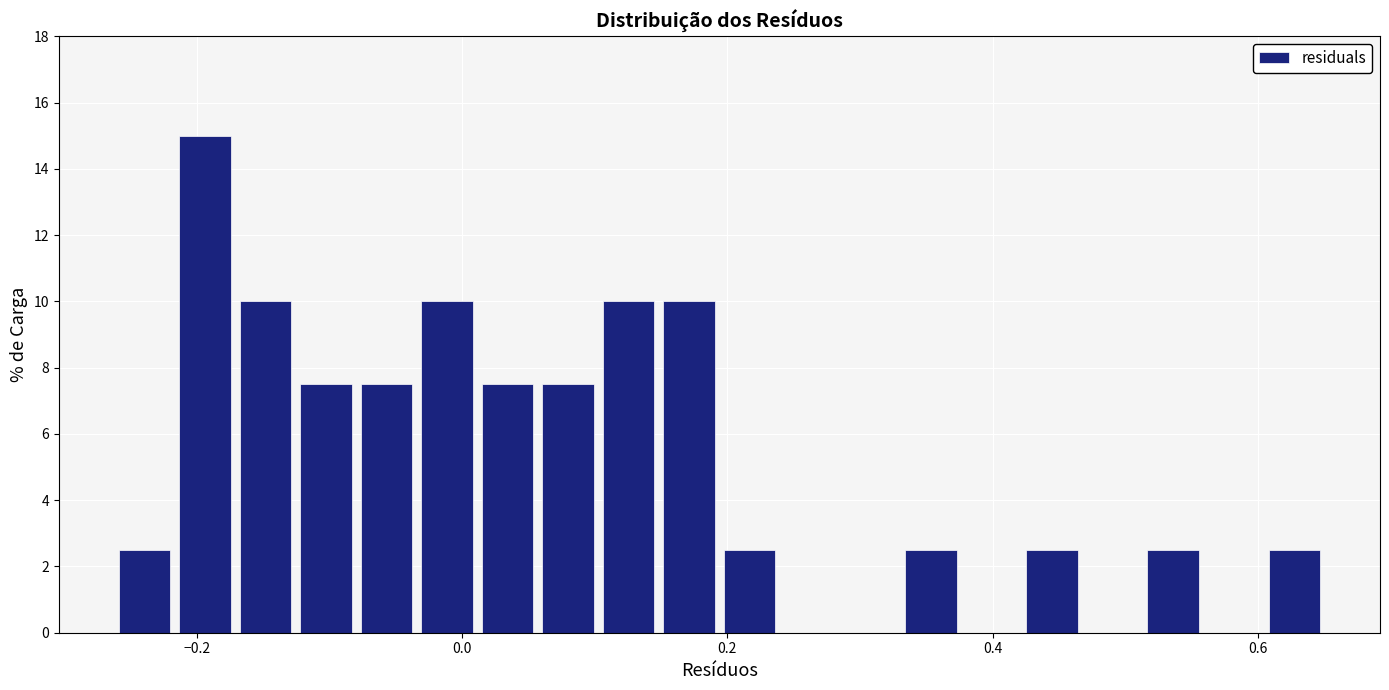

Read against the x-axis, roughly where is the centre of the tallest bar?

-0.20